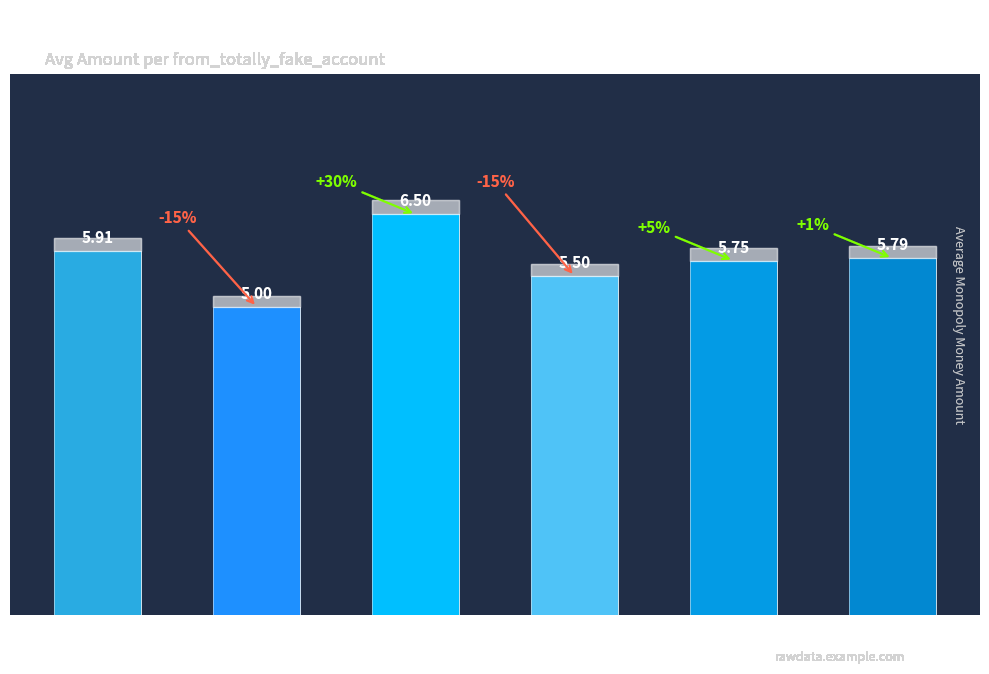

The value at 47617 is 5.5. True or false?

True